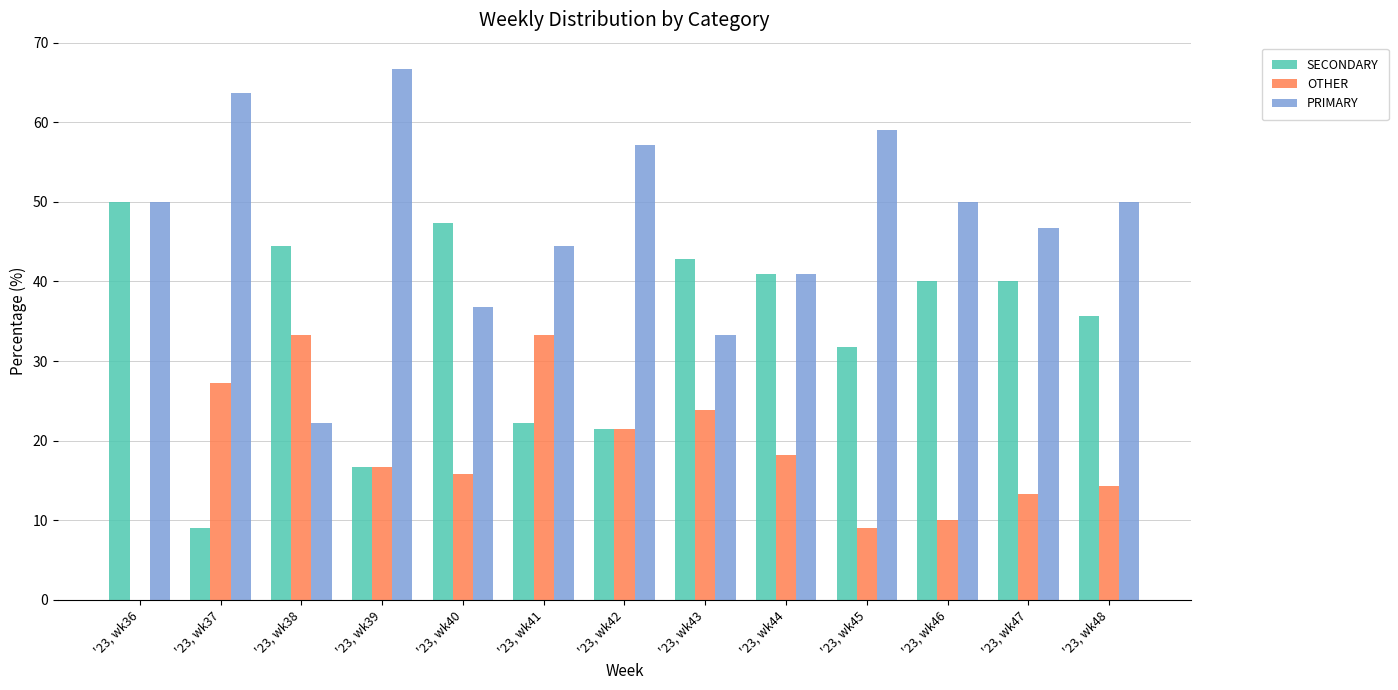

Does the chart contain stacked bars?

No